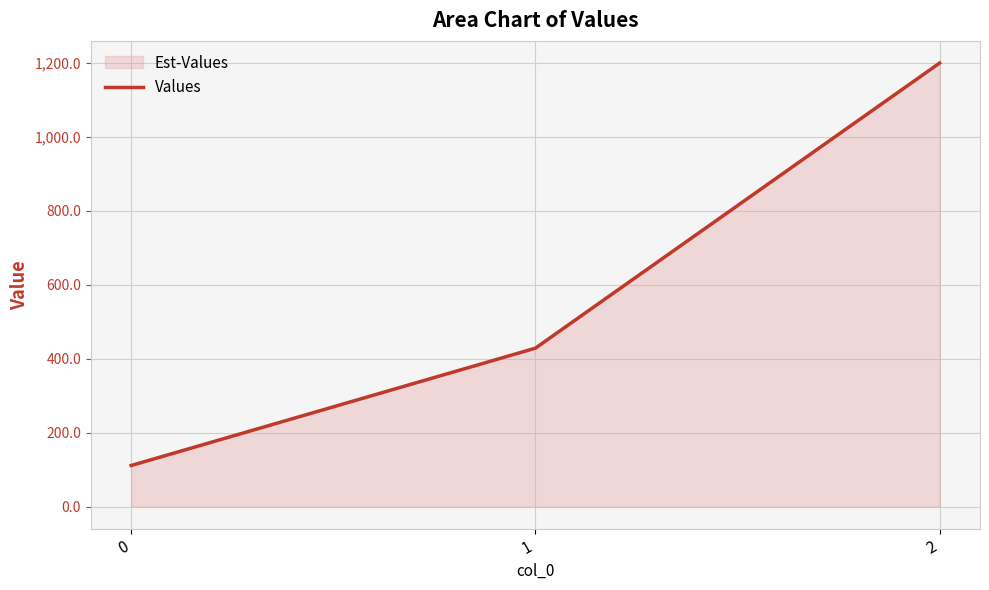

Reading right to left, extract all data points from this chart.

2=1200.0	1=428.6	0=111.1